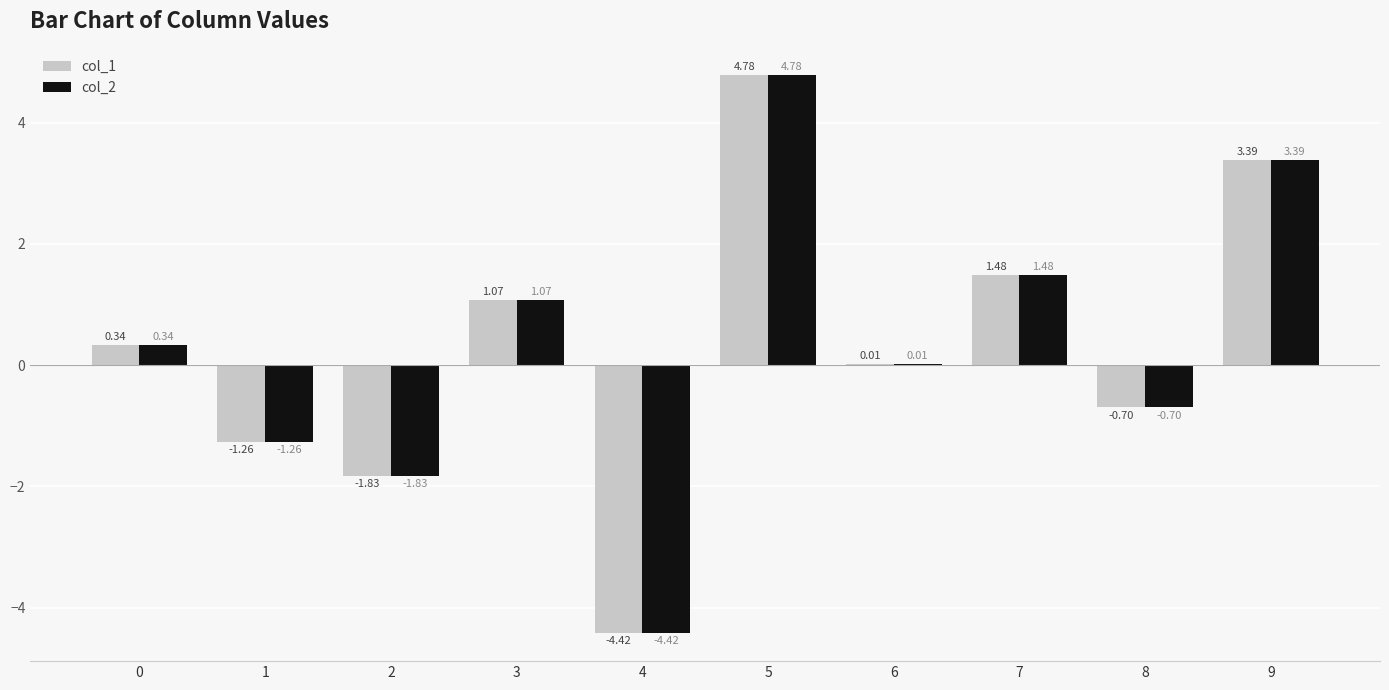

True or false: col_1 has a value of 2.1 at 5.

False